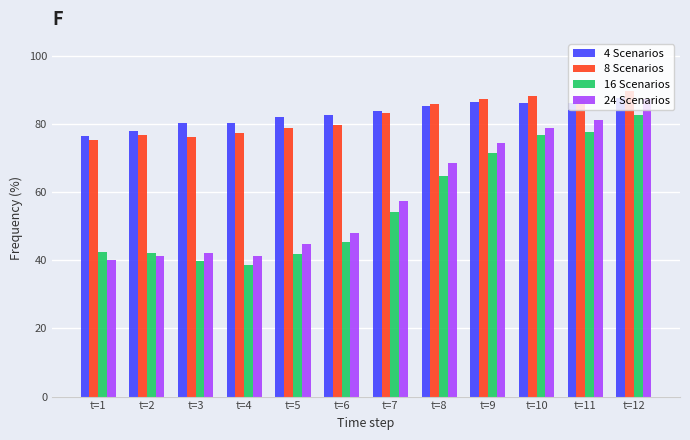

Is it true that 8 Scenarios equals 79.8 at t=6?

True